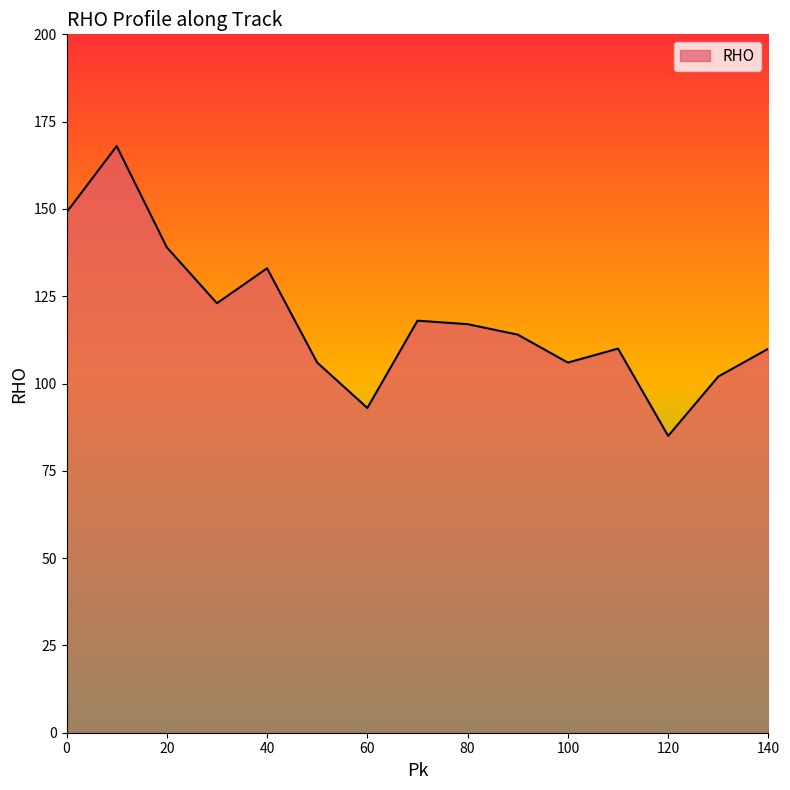

What is the minimum value shown in the chart?

85